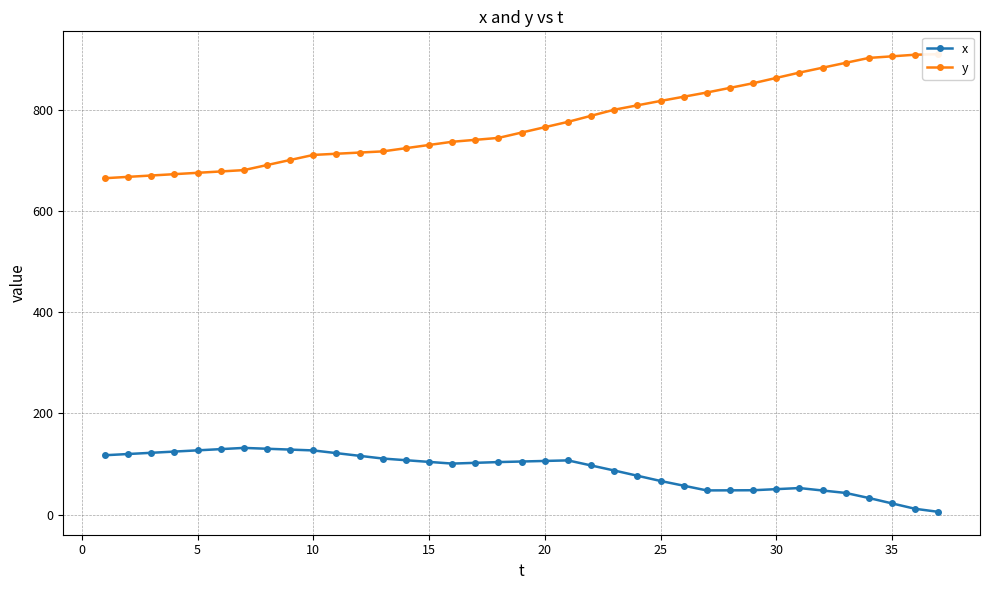

What is the highest value of the x series?

131.9